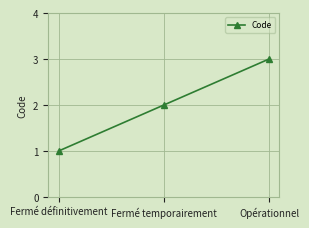

How many data points are less than 2?

1